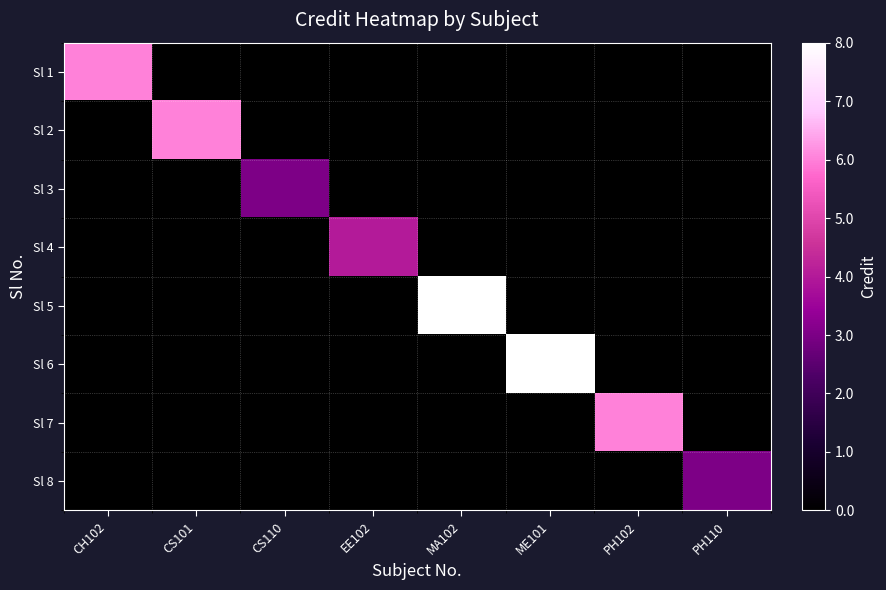

How many data points does each series have?

8